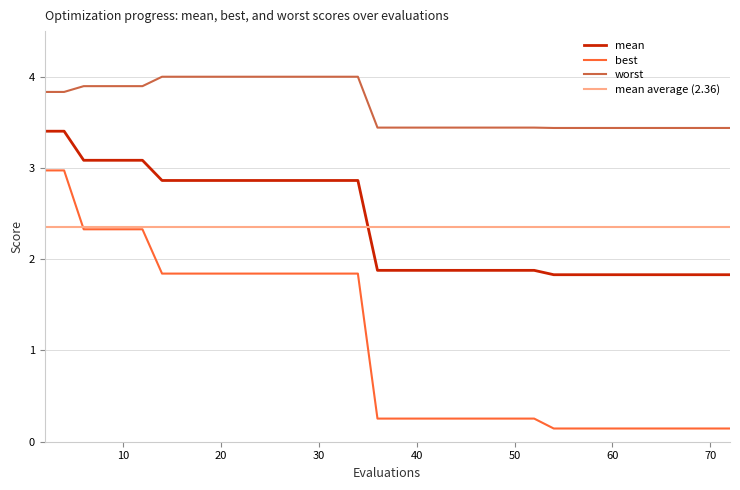

Does the chart have visible grid lines?

Yes